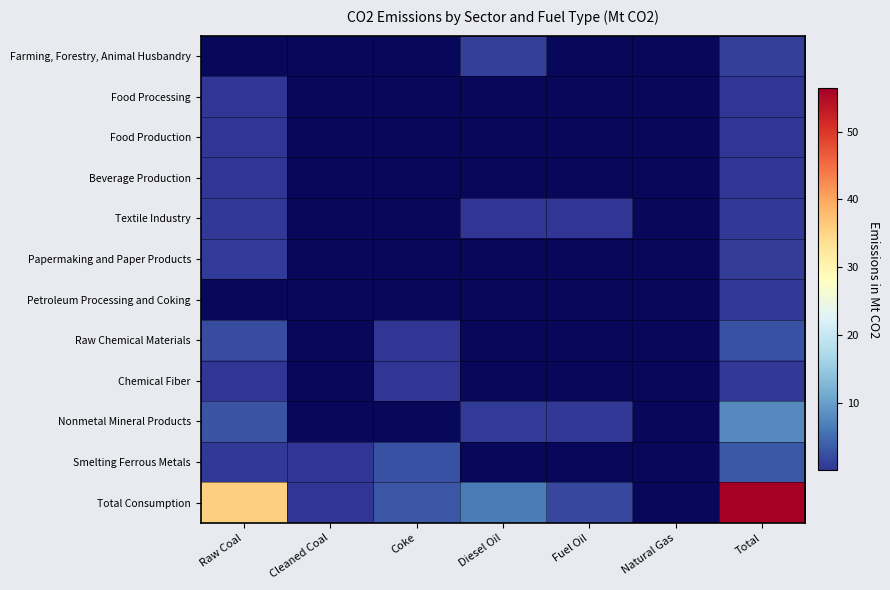

Reading left to right, extract all data points from this chart.

Farming, Forestry, Animal Husbandry: Raw Coal=0.0	Cleaned Coal=0.0	Coke=0.0	Diesel Oil=0.9	Fuel Oil=0.0	Natural Gas=0.0	Total=1.0
Food Processing: Raw Coal=0.1	Cleaned Coal=0.0	Coke=0.0	Diesel Oil=0.0	Fuel Oil=0.0	Natural Gas=0.0	Total=0.2
Food Production: Raw Coal=0.2	Cleaned Coal=0.0	Coke=0.0	Diesel Oil=0.0	Fuel Oil=0.0	Natural Gas=0.0	Total=0.2
Beverage Production: Raw Coal=0.1	Cleaned Coal=0.0	Coke=0.0	Diesel Oil=0.0	Fuel Oil=0.0	Natural Gas=0.0	Total=0.2
Textile Industry: Raw Coal=0.3	Cleaned Coal=0.0	Coke=0.0	Diesel Oil=0.1	Fuel Oil=0.1	Natural Gas=0.0	Total=0.4
Papermaking and Paper Products: Raw Coal=0.6	Cleaned Coal=0.0	Coke=0.0	Diesel Oil=0.0	Fuel Oil=0.0	Natural Gas=0.0	Total=0.7
Petroleum Processing and Coking: Raw Coal=0.0	Cleaned Coal=0.0	Coke=0.0	Diesel Oil=0.0	Fuel Oil=0.0	Natural Gas=0.0	Total=0.3
Raw Chemical Materials: Raw Coal=2.2	Cleaned Coal=0.0	Coke=0.1	Diesel Oil=0.0	Fuel Oil=0.0	Natural Gas=0.0	Total=2.5
Chemical Fiber: Raw Coal=0.2	Cleaned Coal=0.0	Coke=0.2	Diesel Oil=0.0	Fuel Oil=0.0	Natural Gas=0.0	Total=0.4
Nonmetal Mineral Products: Raw Coal=2.7	Cleaned Coal=0.0	Coke=0.0	Diesel Oil=0.5	Fuel Oil=0.3	Natural Gas=0.0	Total=7.8
Smelting Ferrous Metals: Raw Coal=0.3	Cleaned Coal=0.1	Coke=2.5	Diesel Oil=0.0	Fuel Oil=0.0	Natural Gas=0.0	Total=3.2
Total Consumption: Raw Coal=35.6	Cleaned Coal=0.1	Coke=2.9	Diesel Oil=6.6	Fuel Oil=1.7	Natural Gas=0.0	Total=56.4